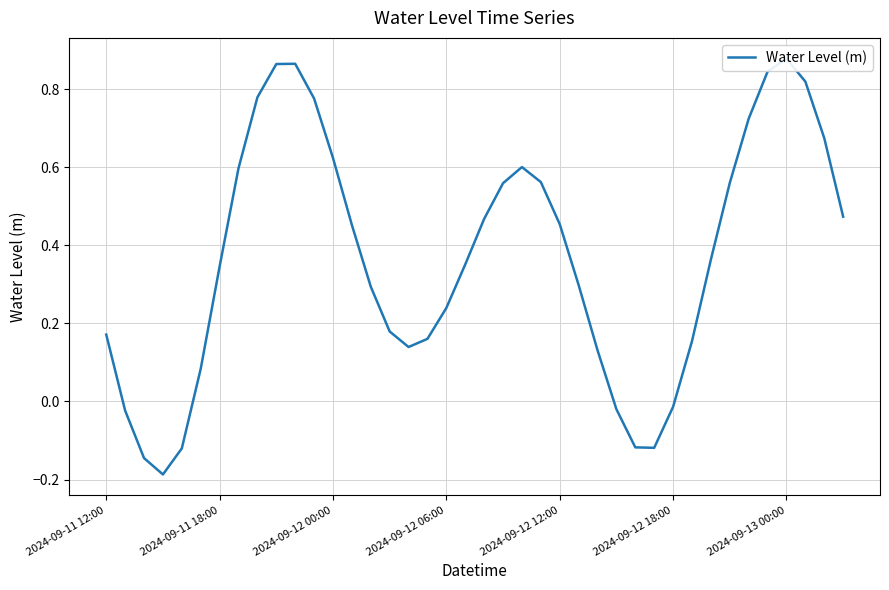

What is the maximum value shown in the chart?

0.9